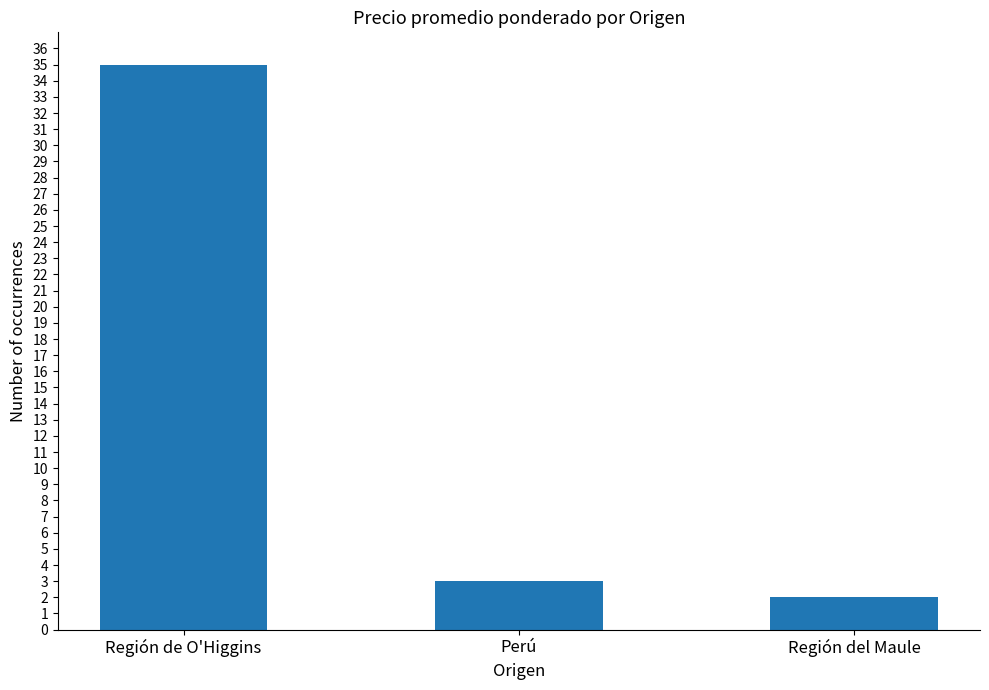

What is the minimum value shown in the chart?

2